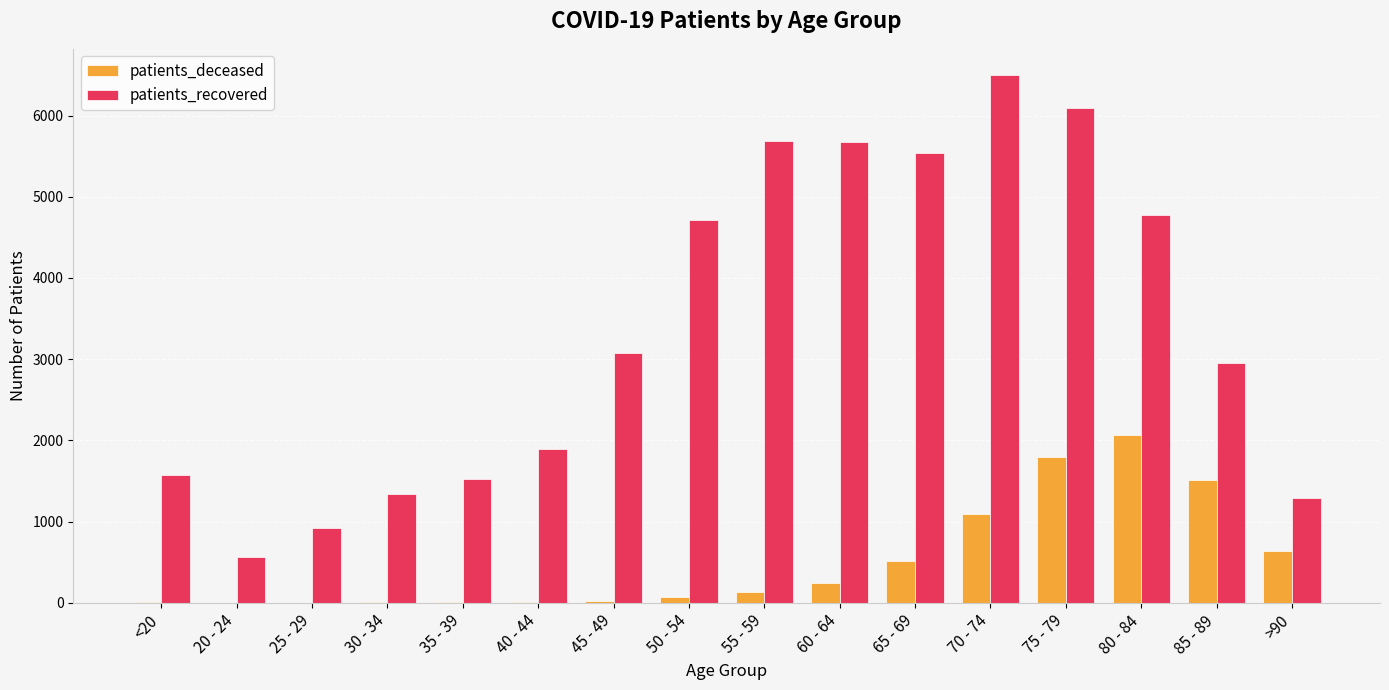

Which series changed the most between 55 - 59 and 70 - 74?

patients_deceased